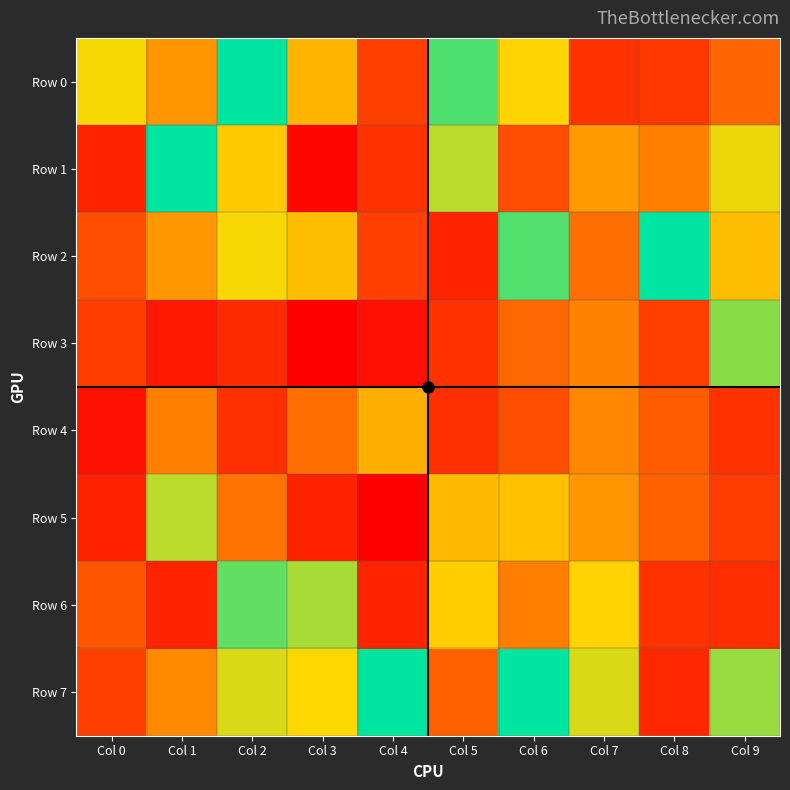

Rank the series by their maximum value, from highest to lowest.

Row 5, Row 7, Row 3, Row 4, Row 0, Row 6, Row 2, Row 1